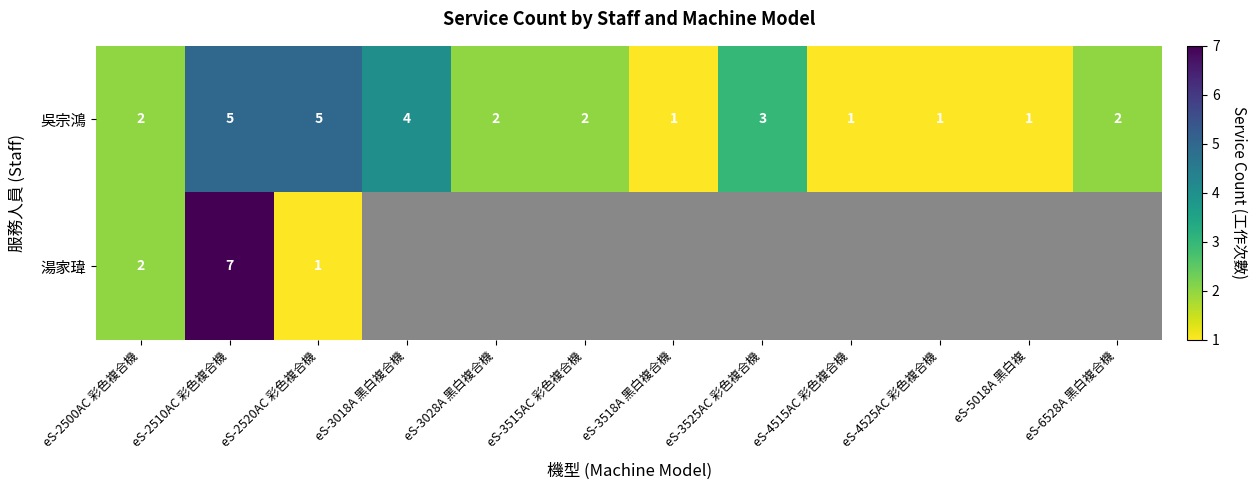

True or false: 吳宗鴻 has a value of 2 at eS-3515AC 彩色複合機.

True